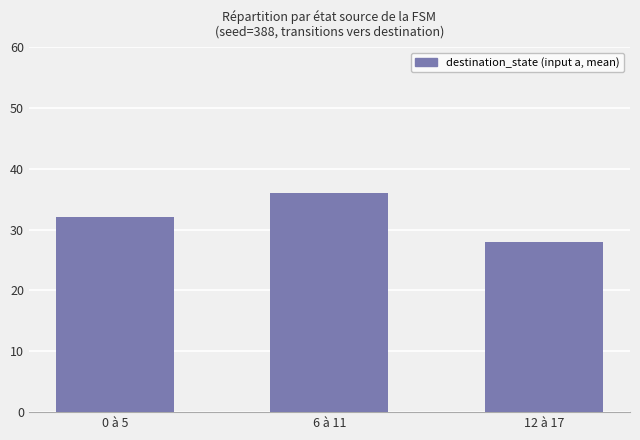

What is the sum of all values?

96